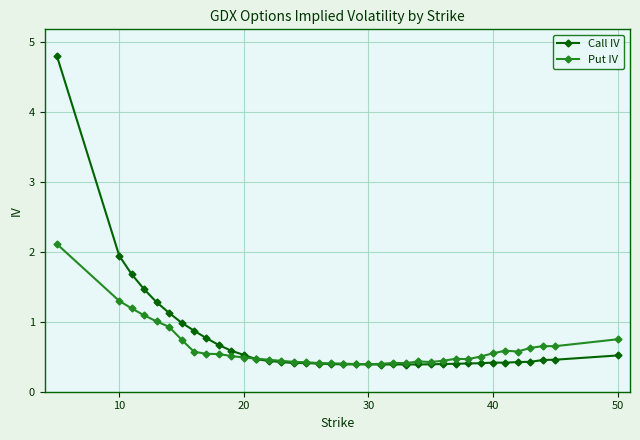

Does the chart display data point markers on the line(s)?

Yes